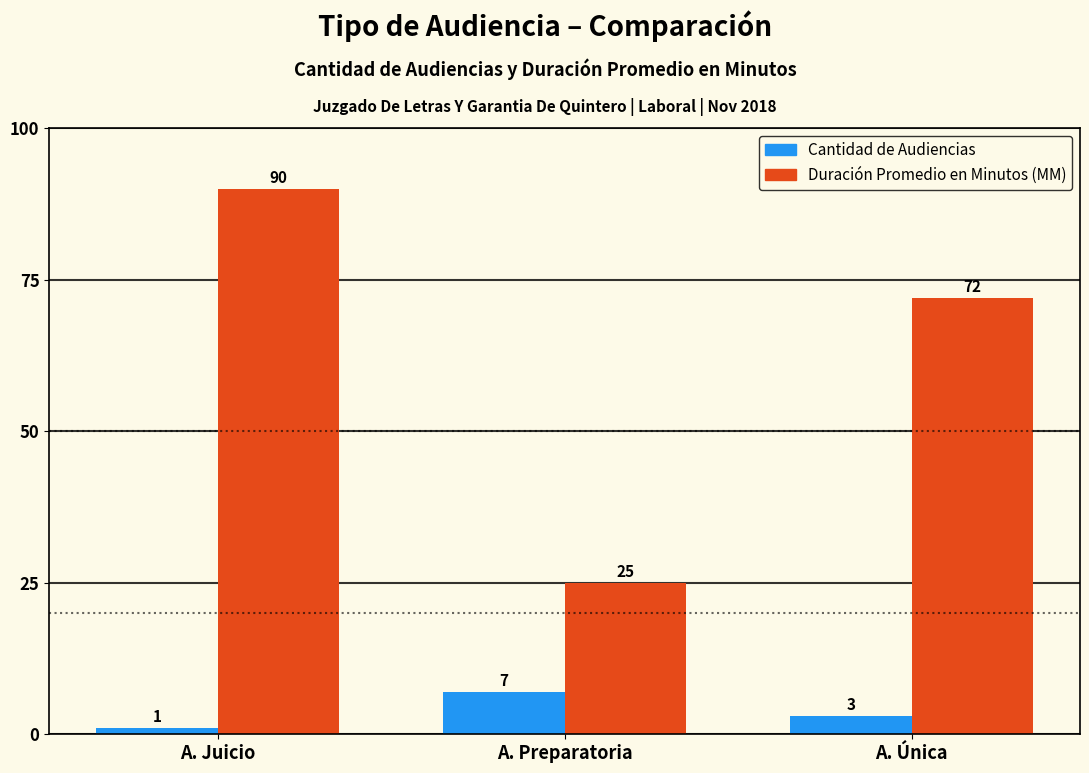

Which series changed the most between A. Preparatoria and A. Única?

Duración Promedio en Minutos (MM)